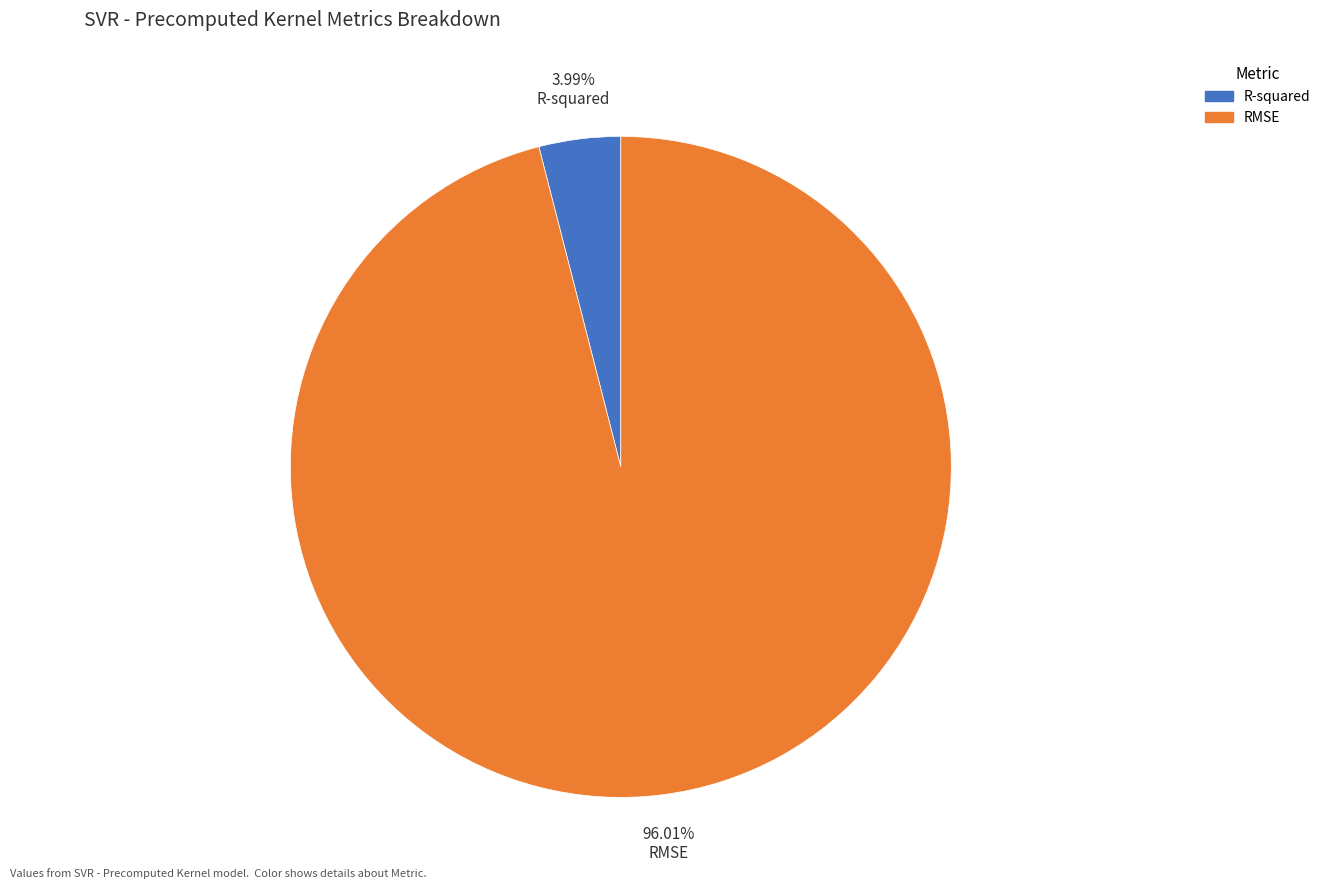

Count the number of slices in the pie.

2